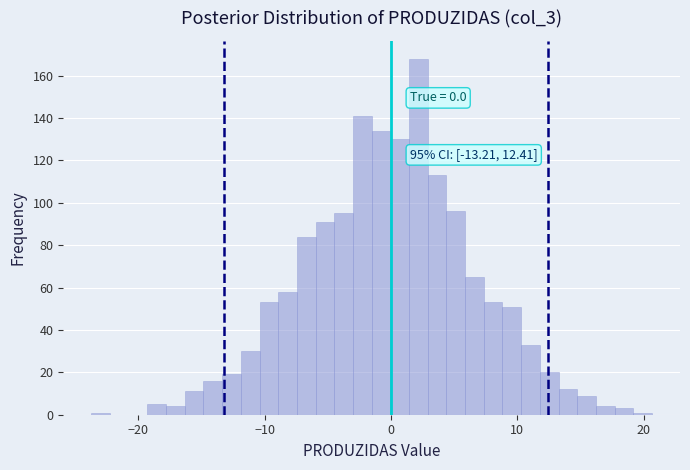

Read against the x-axis, roughly where is the centre of the tallest bar?

2